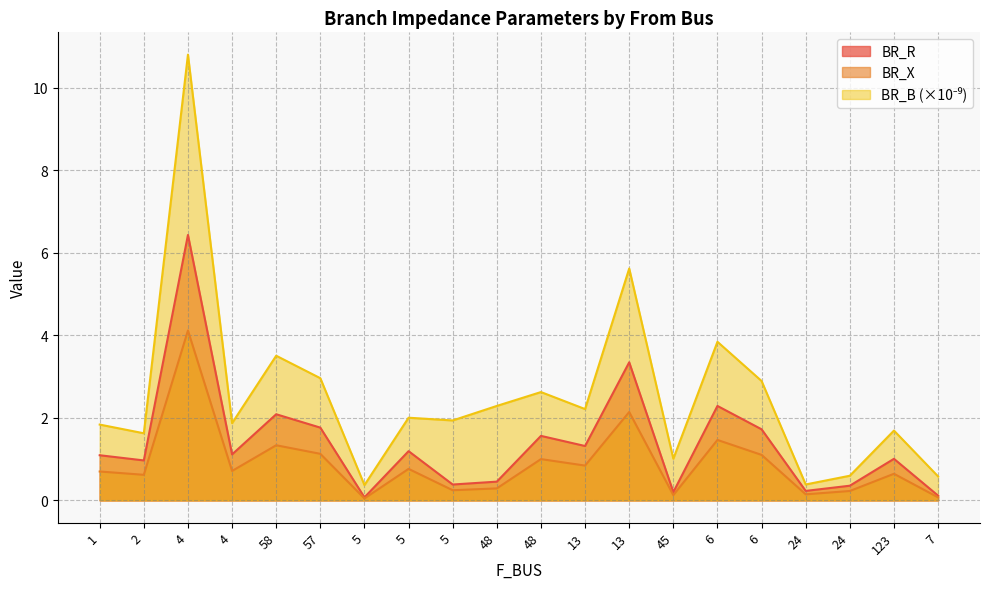

How many lines are shown in the chart?

3